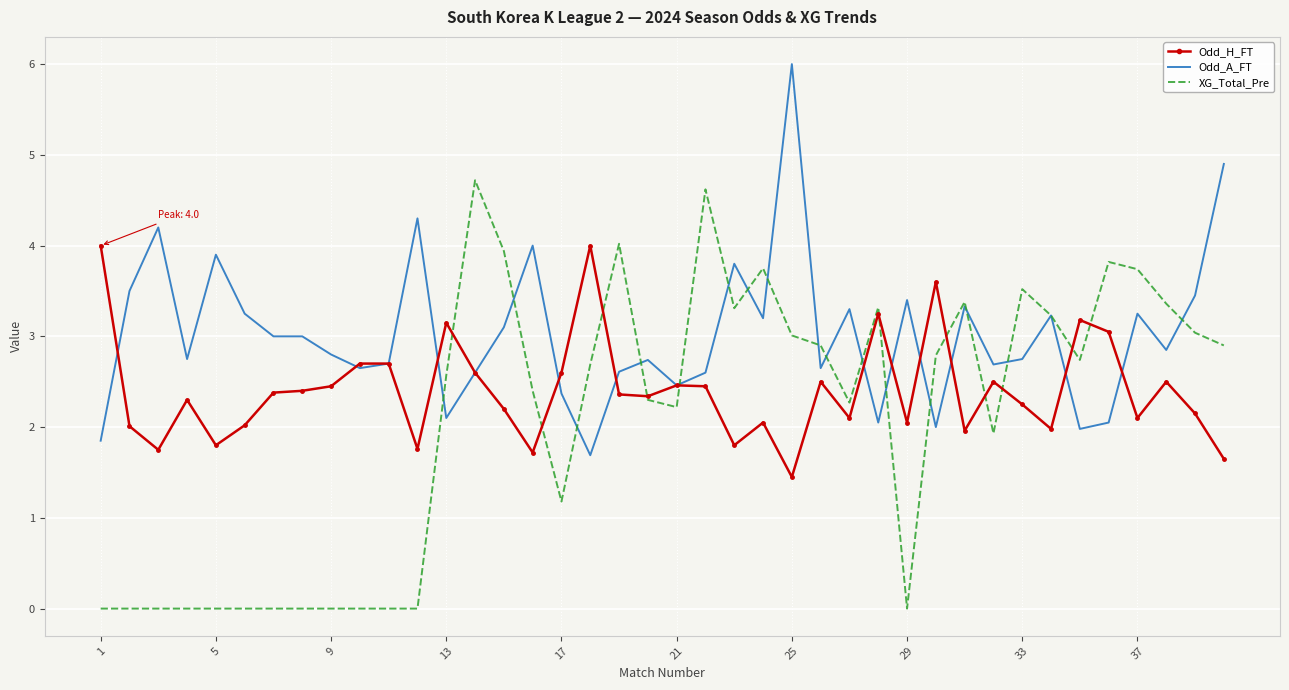

Which series has the widest spread of values?

XG_Total_Pre